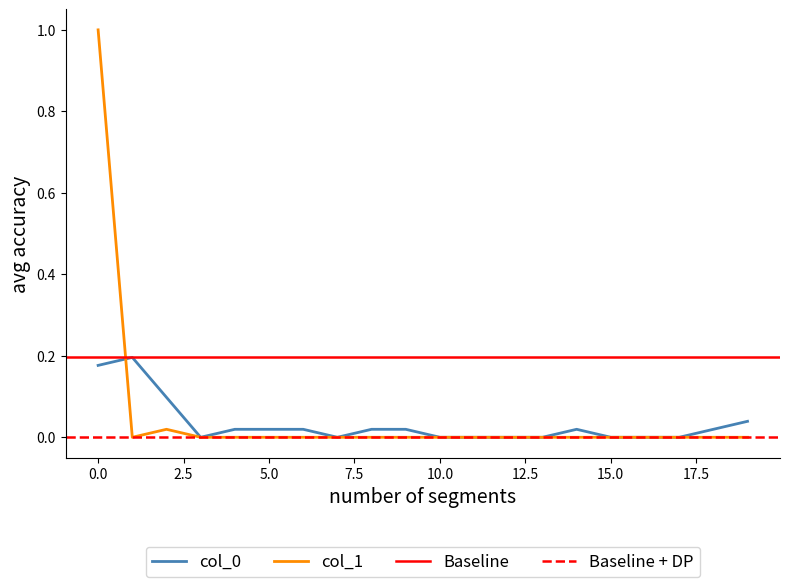

Is the value of col_1 at 11 greater than the value of col_0 at 2?

No